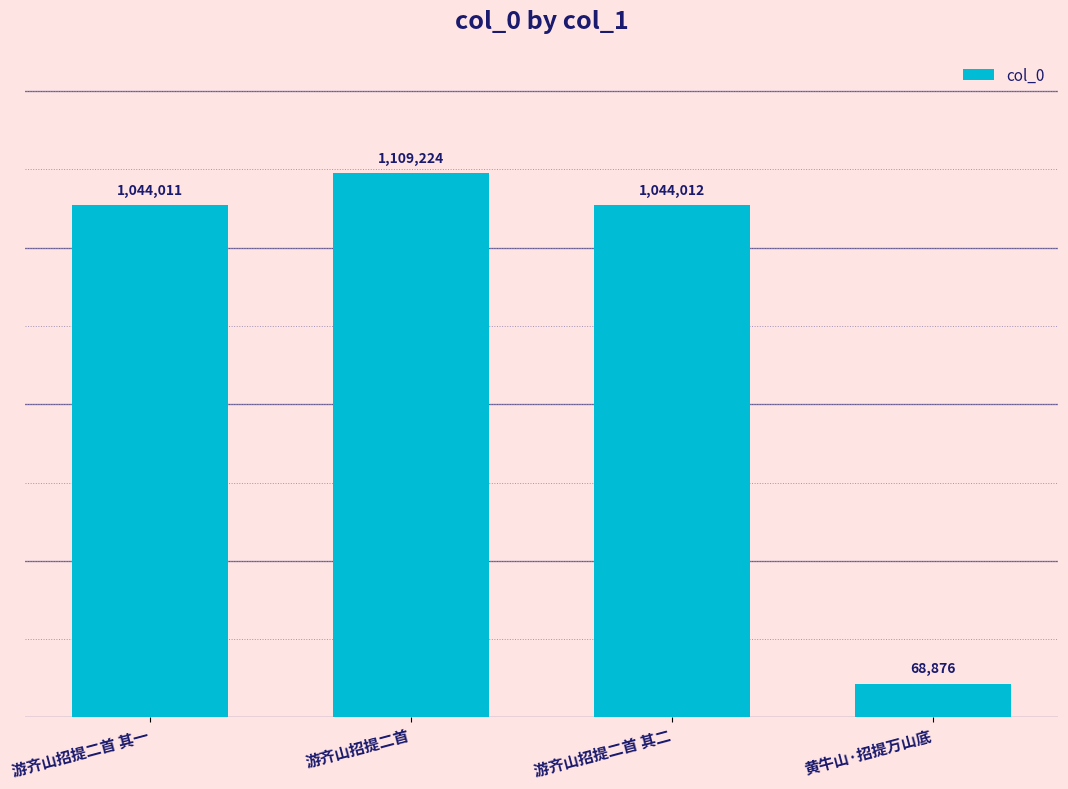

What is the ratio of the value at 黄牛山·招提万山底 to the value at 游齐山招提二首?

0.1